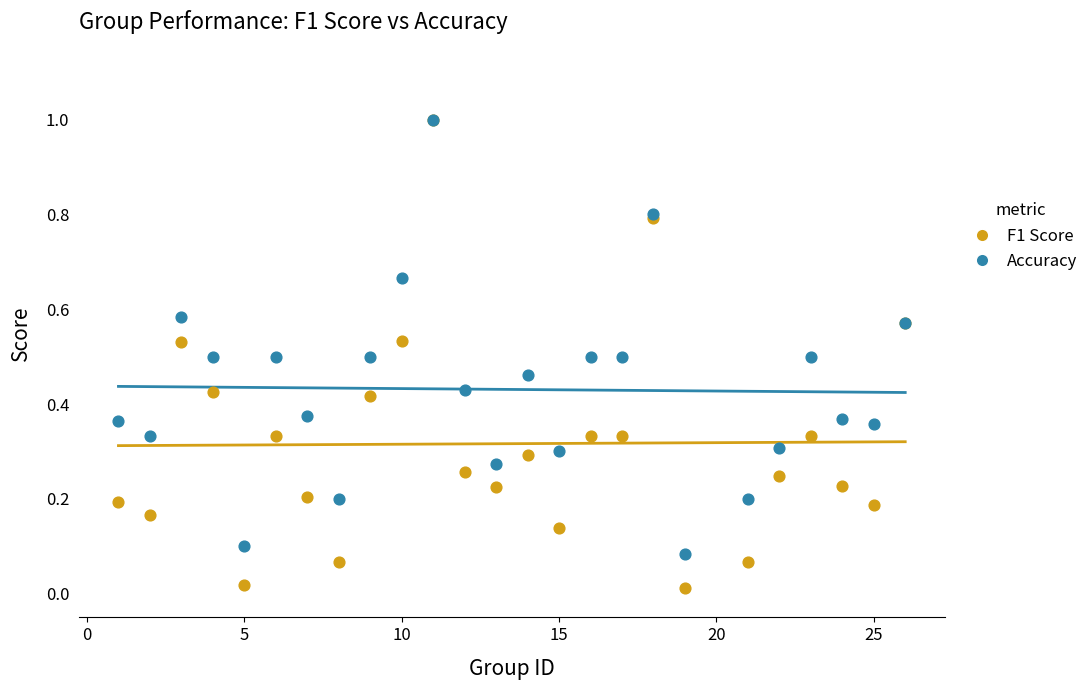

What are all the series names shown in the legend?

F1 Score, Accuracy